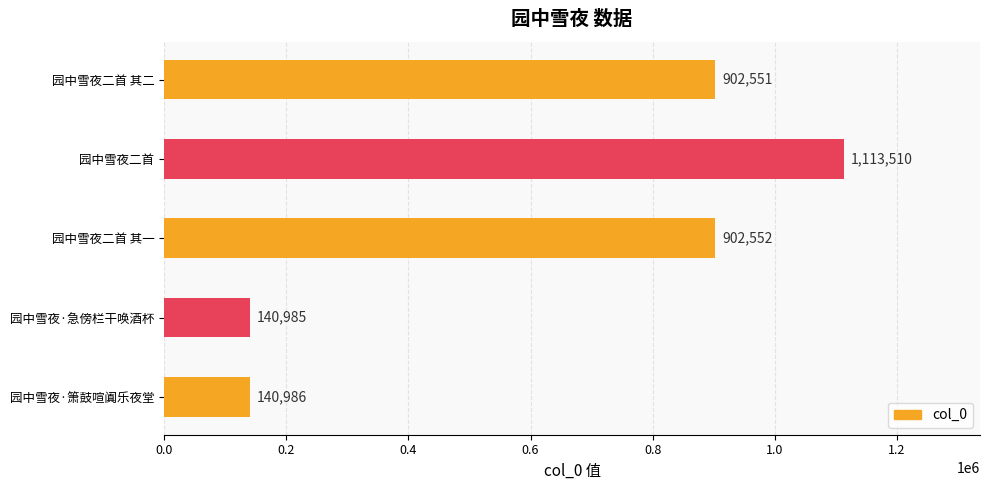

What is the ratio of the value at 园中雪夜二首 其二 to the value at 园中雪夜·急傍栏干唤酒杯?

6.4